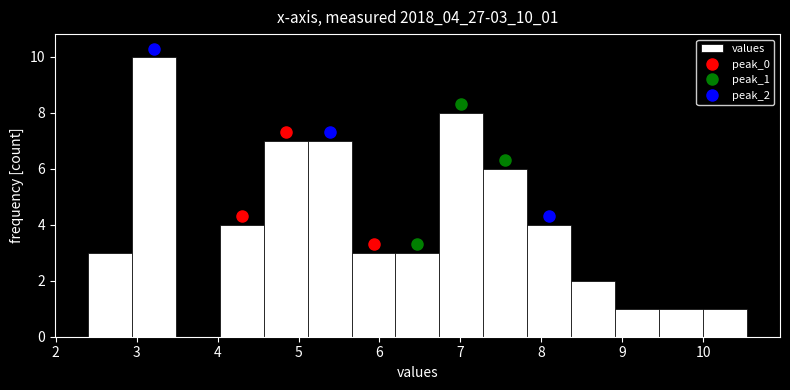

What is the height of the bar covering 2.4 to 2.9 on the x-axis? Neither the bar edges nor the heights are printed on the chart, so give them approximately, as read against the axes.

3